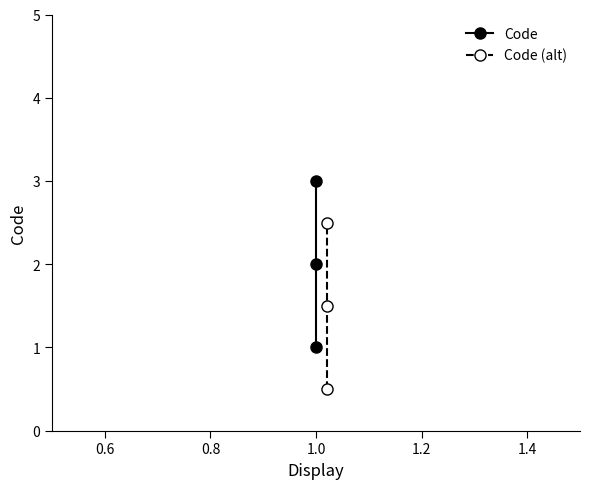

What is the difference between the maximum and minimum values in the Code series?

2.0